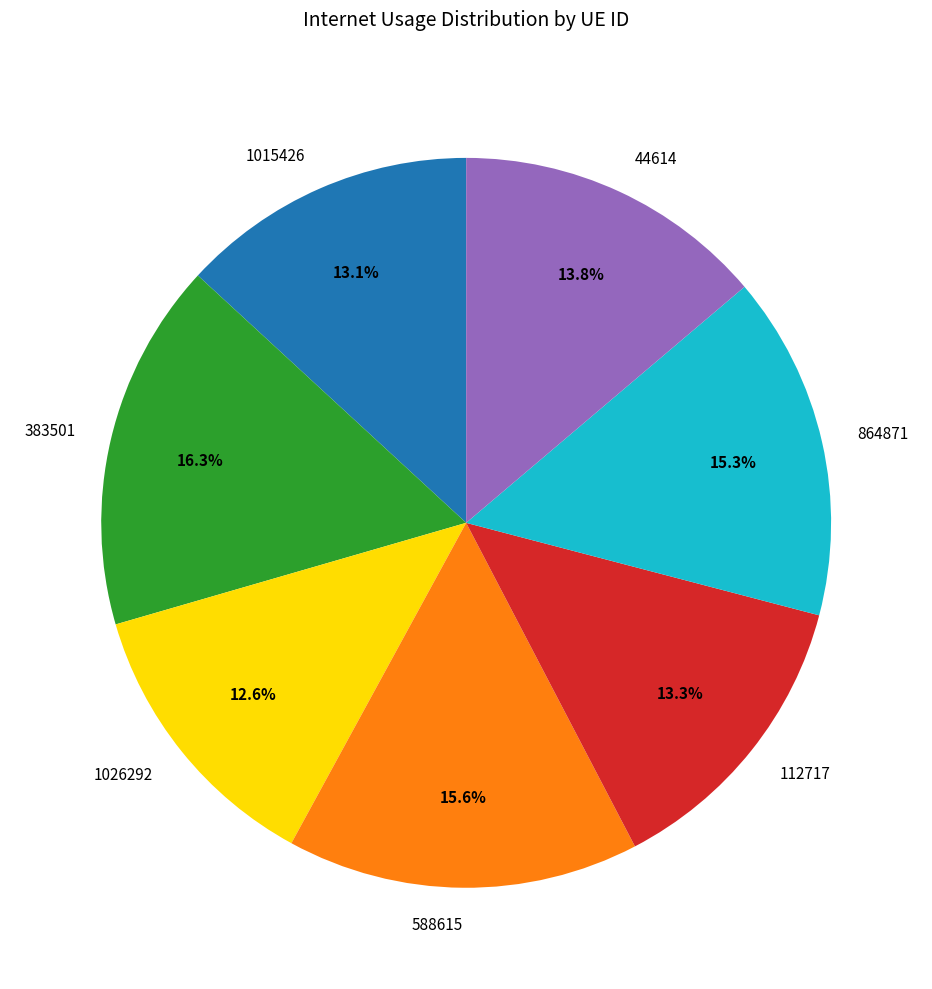

What percentage is the 1015426 slice, to the nearest percent?

13%